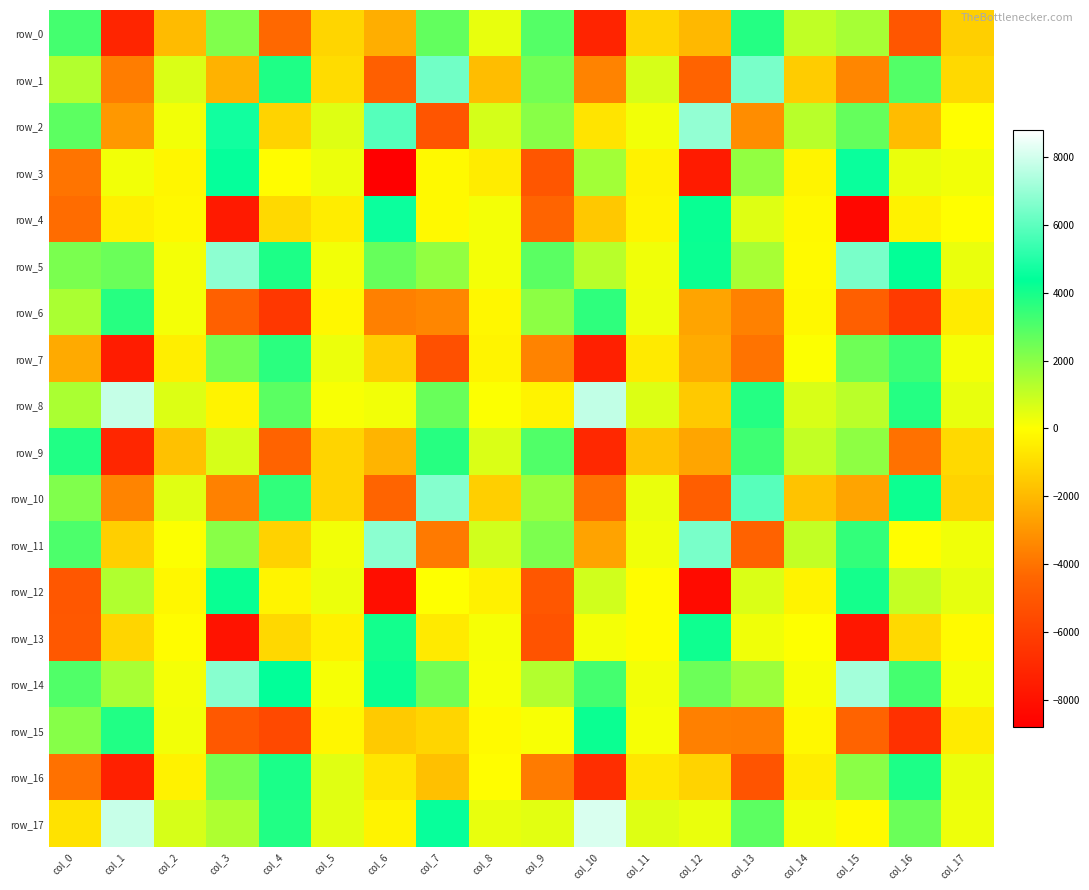

The value of row_1 at col_12 is -2437.0. True or false?

False